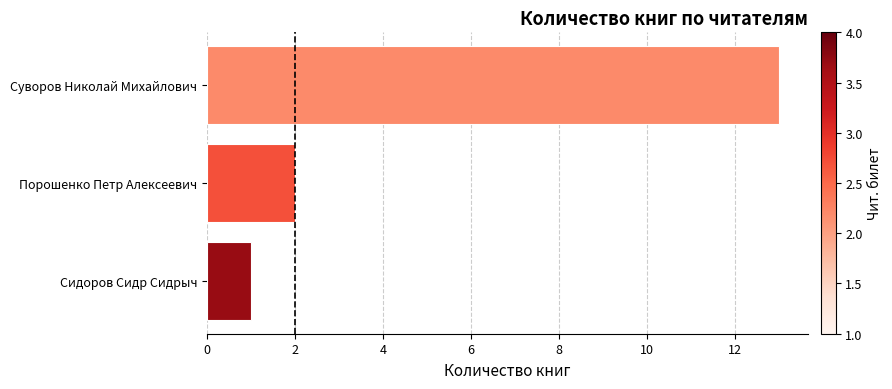

Which has a higher value, Суворов Николай Михайлович or Сидоров Сидр Сидрыч?

Суворов Николай Михайлович